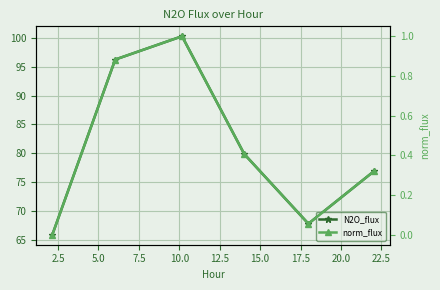

Count the number of categories in the chart.

6